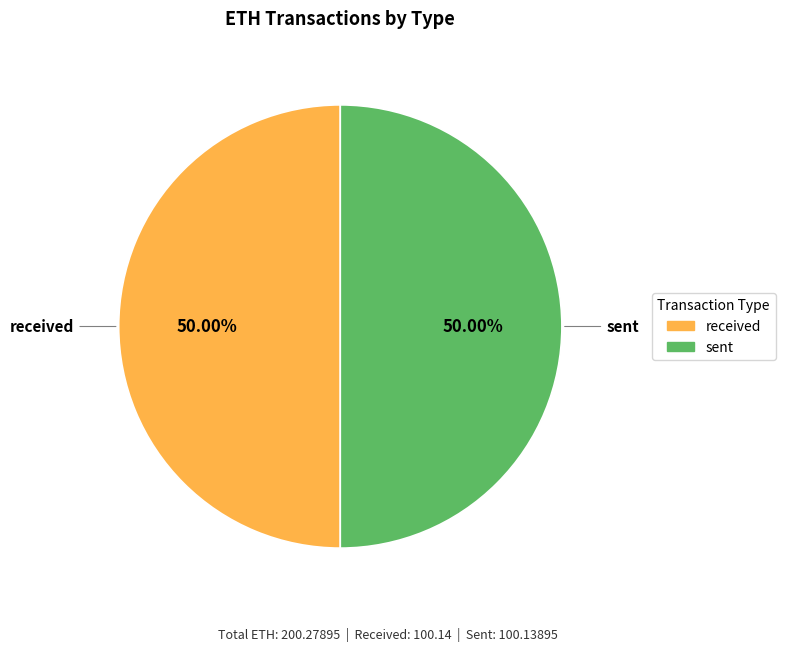

To the nearest percent, what is the combined percentage of sent and received?

100%